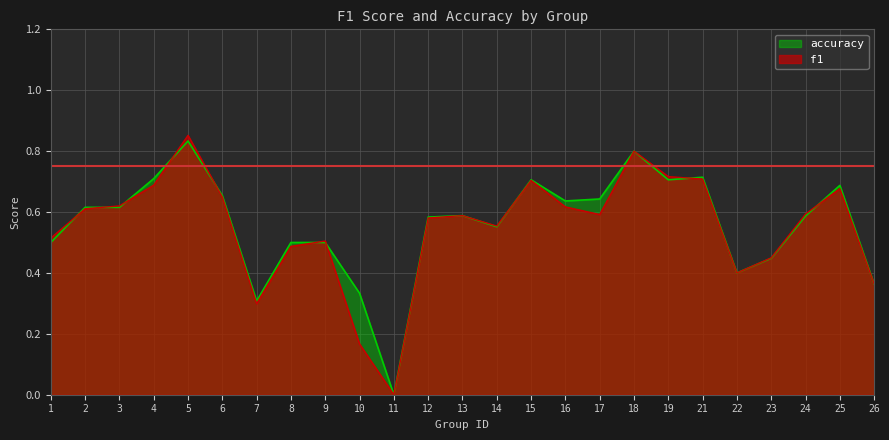

True or false: accuracy has more than 0 interior local peaks.

True